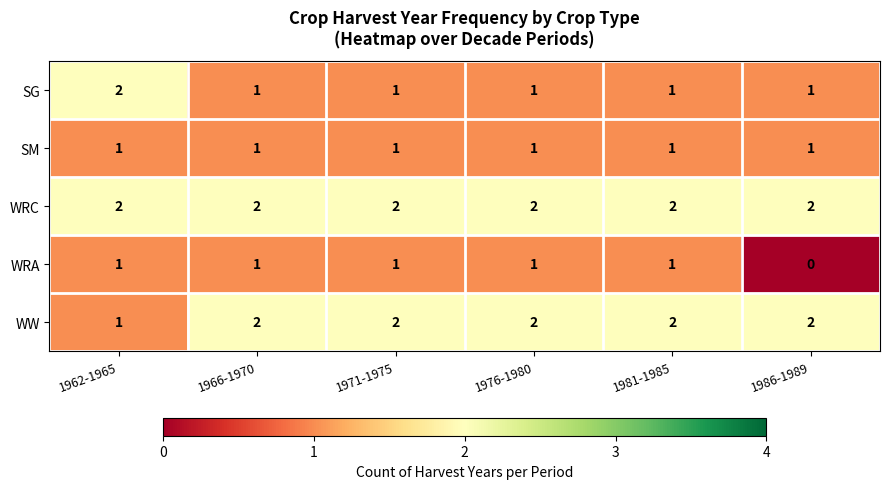

What is the sum of all SG values?

7